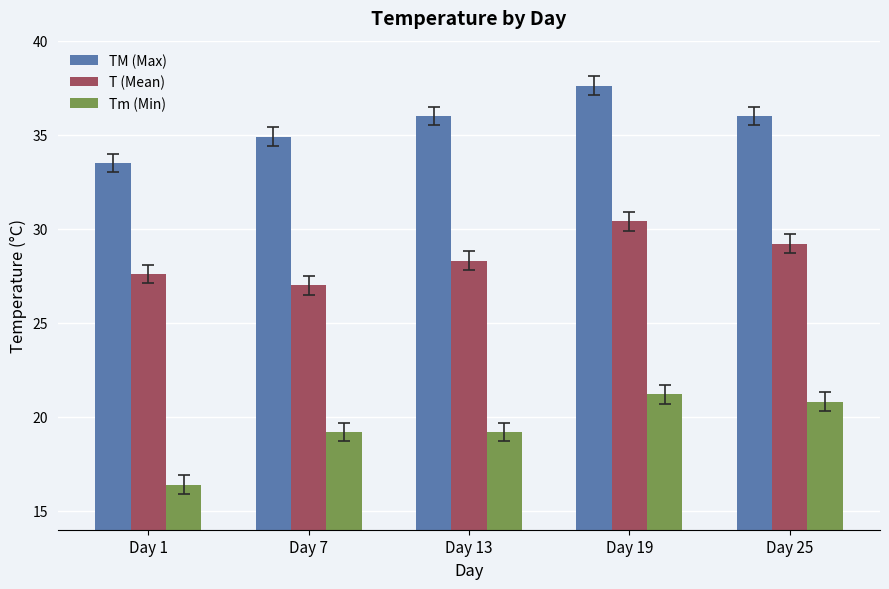

The value of TM (Max) at Day 25 is 59.4. True or false?

False